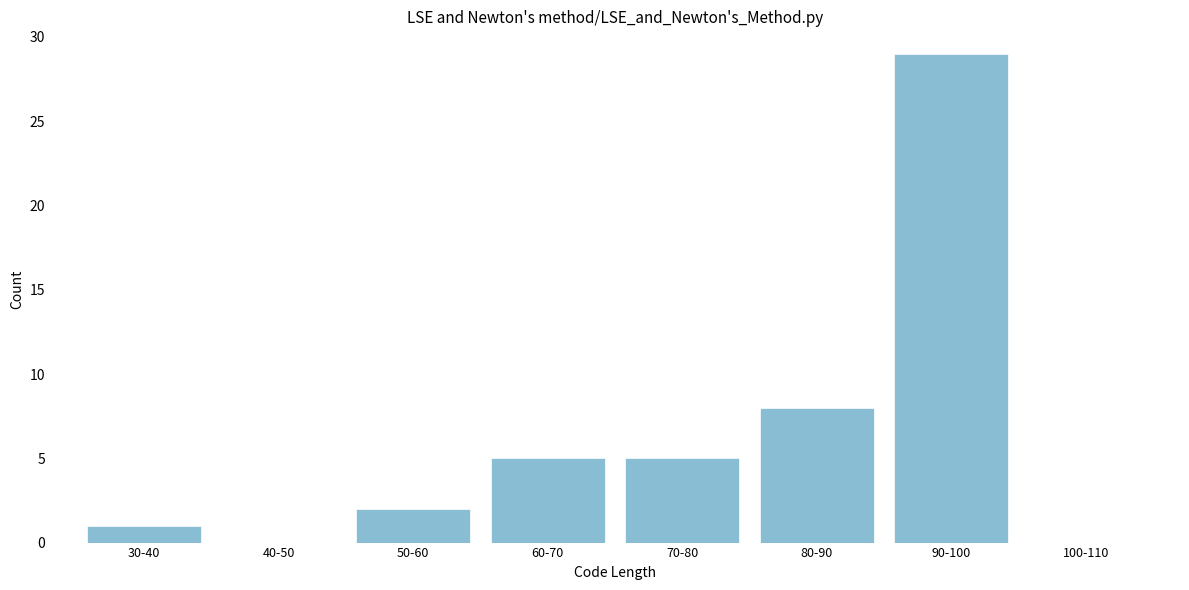

Reading left to right, extract all data points from this chart.

30-40=1	40-50=0	50-60=2	60-70=5	70-80=5	80-90=8	90-100=29	100-110=0